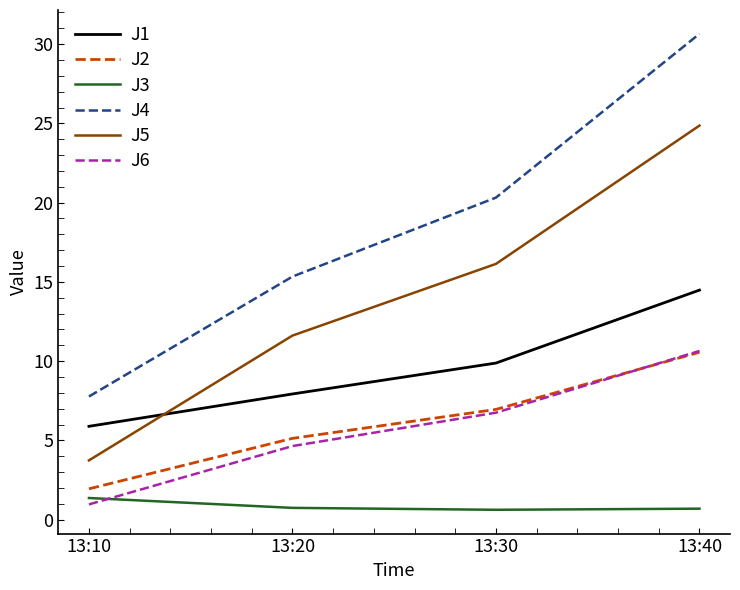

The value of J1 at 13:20 is 14.3. True or false?

False